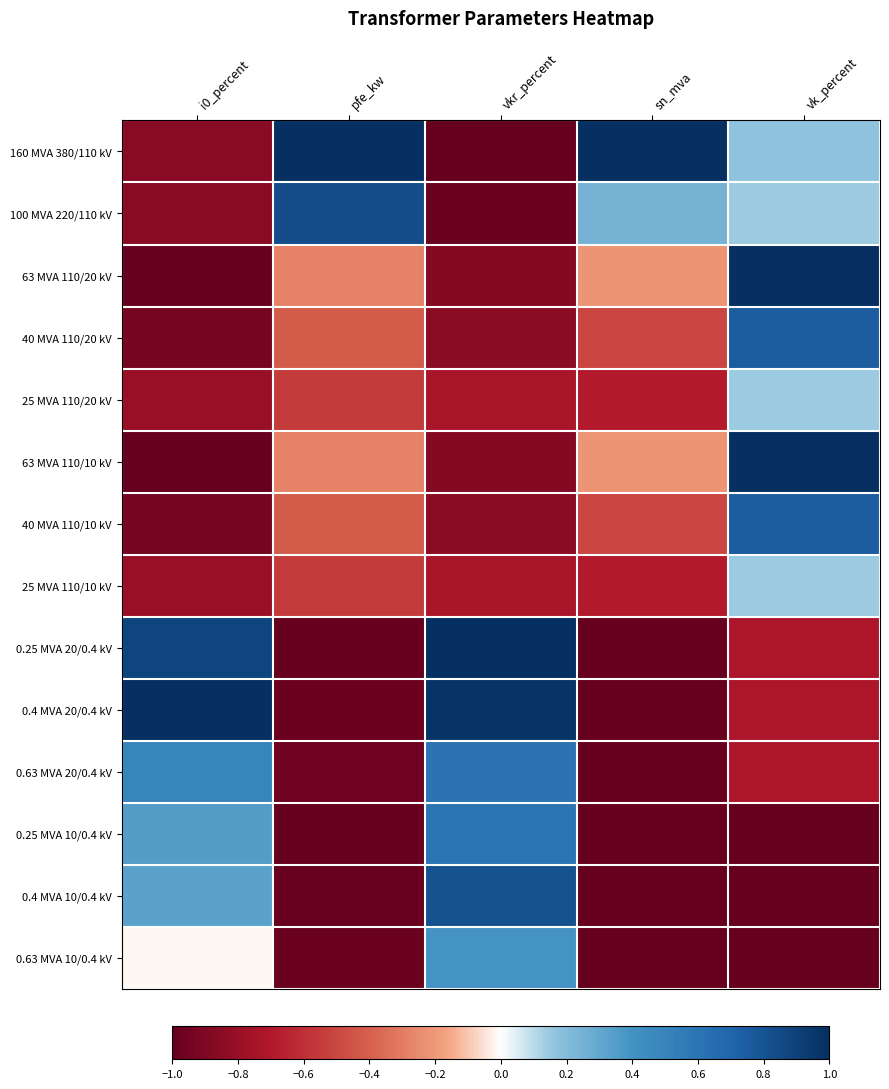

What is the spread (max minus min) of values at vkr_percent?

2.0